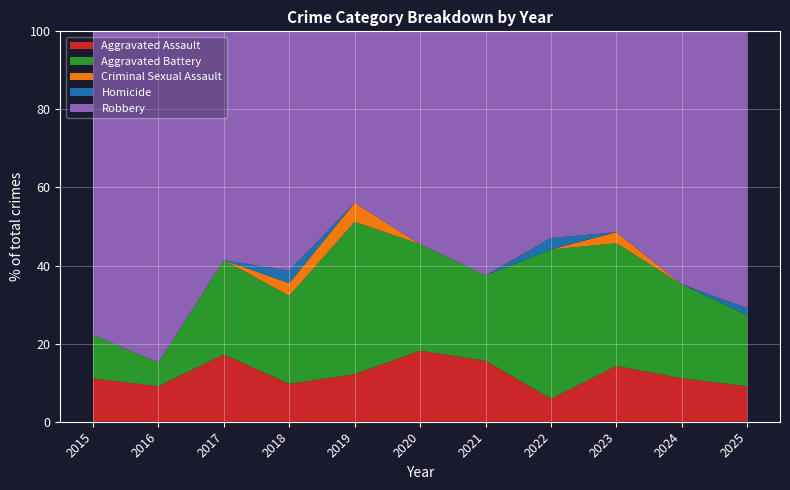

At which label does Aggravated Assault reach its minimum?

2022